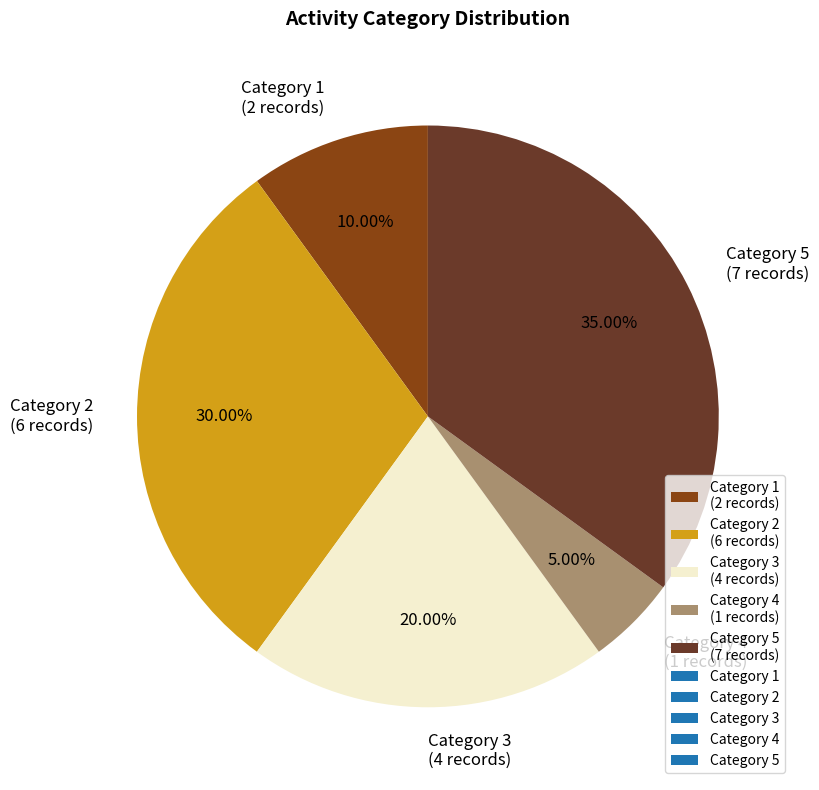

How many segments does this pie chart have?

5